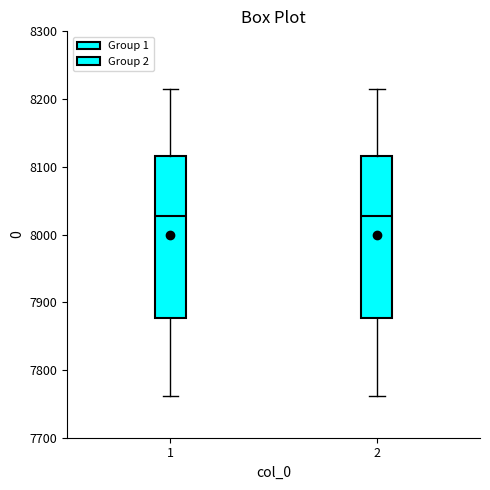

Reading left to right, read every box against the y-axis: the position of its median line, the range the box covers, and the ends of its whiskers. The values are not printed on the chart, so give them approximately, as read against the axis.

1: median 8030, box 7880 to 8120, whiskers 7760 to 8220
2: median 8030, box 7880 to 8120, whiskers 7760 to 8220